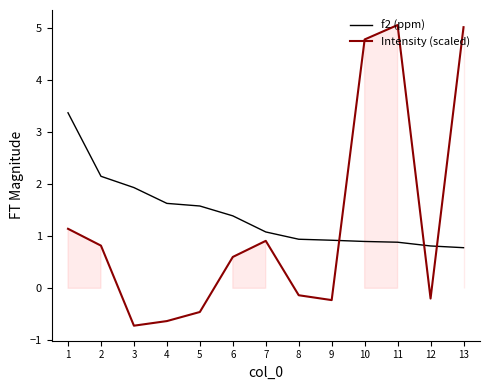

How many lines are shown in the chart?

2